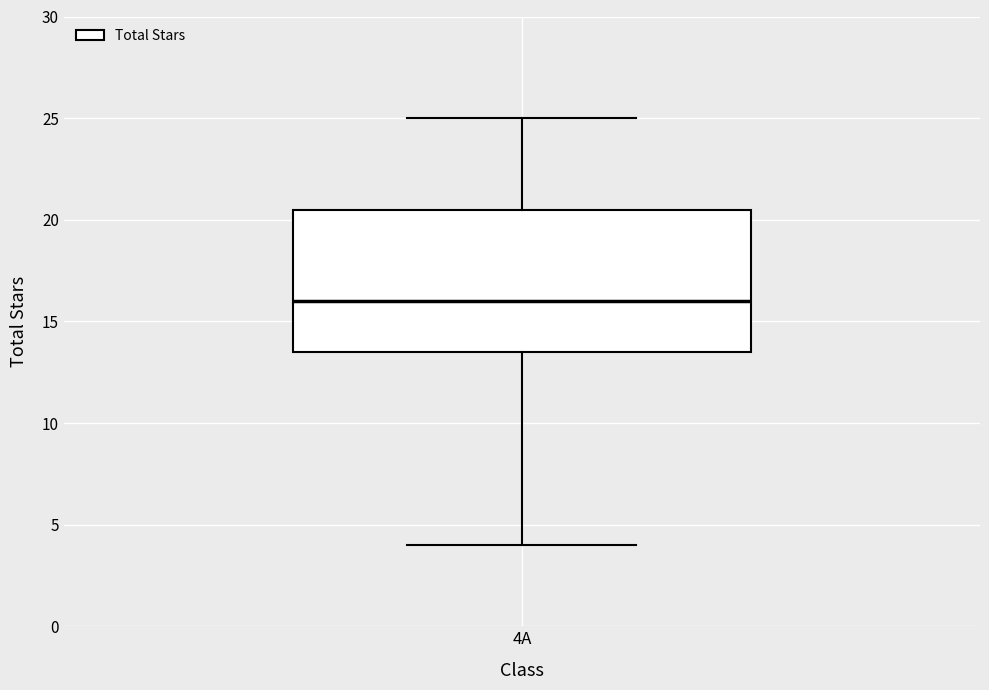

Where does the median line of the box for 4A sit on the y-axis? The values are not printed on the chart, so give them approximately, as read against the axis.

16.0